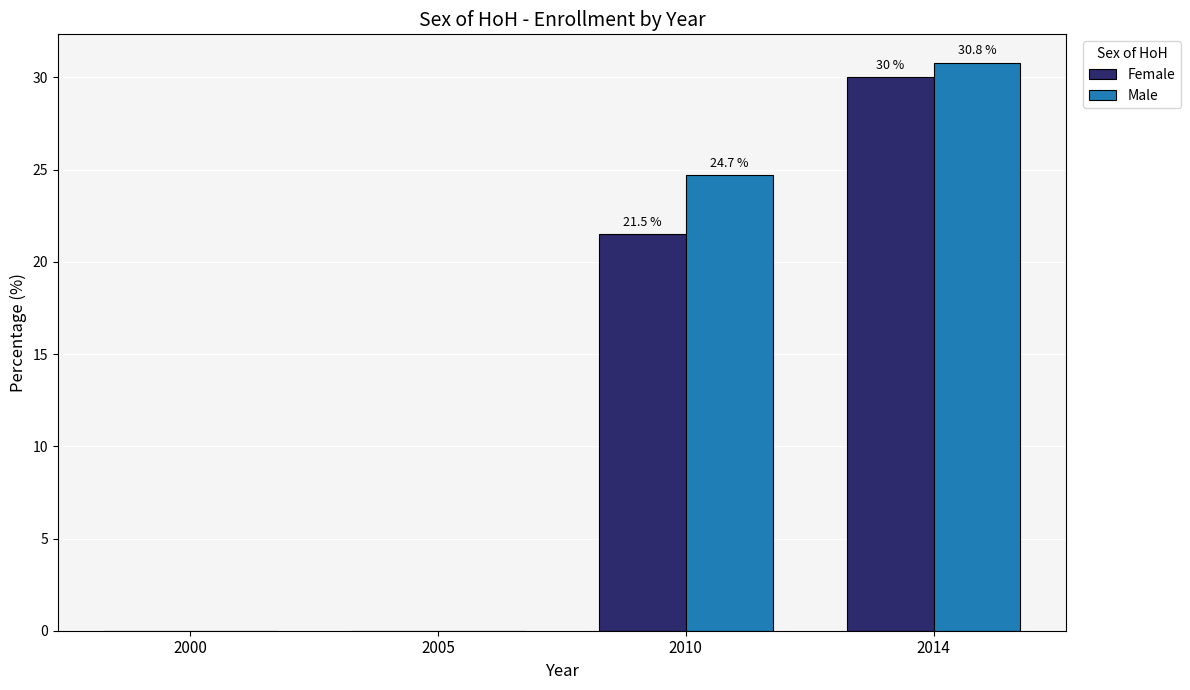

What is the total value across all series at 2014?

60.8